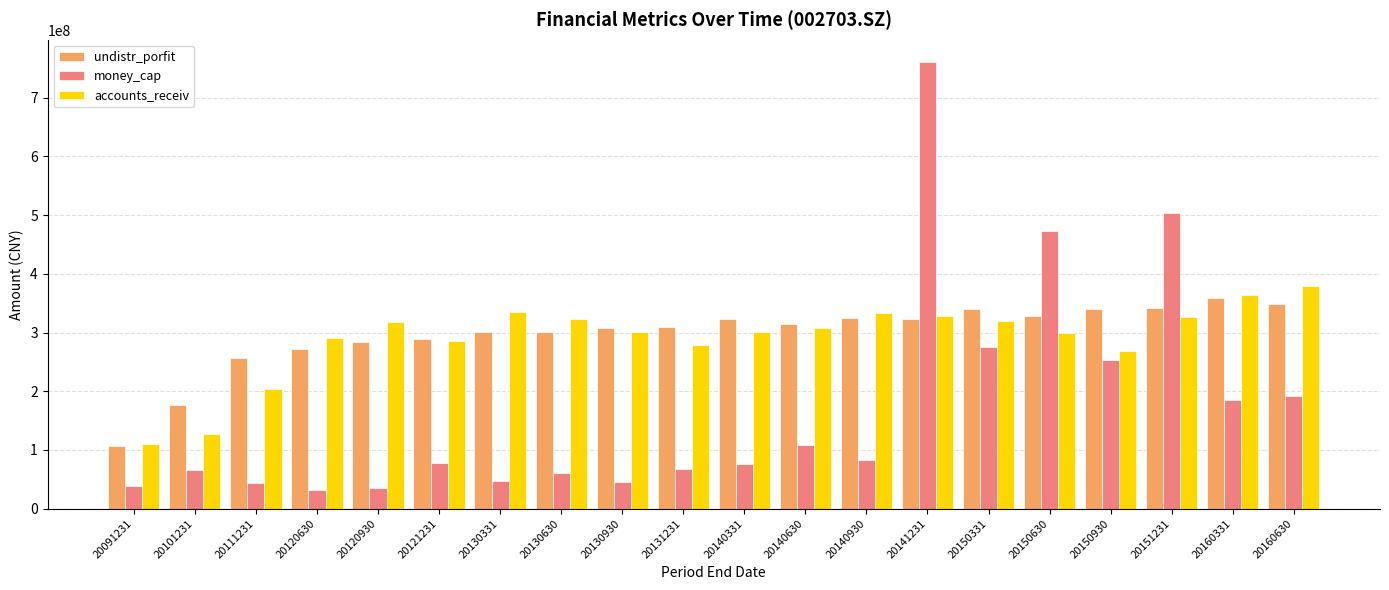

True or false: money_cap has a value of 45391785.8 at 20130930.

True